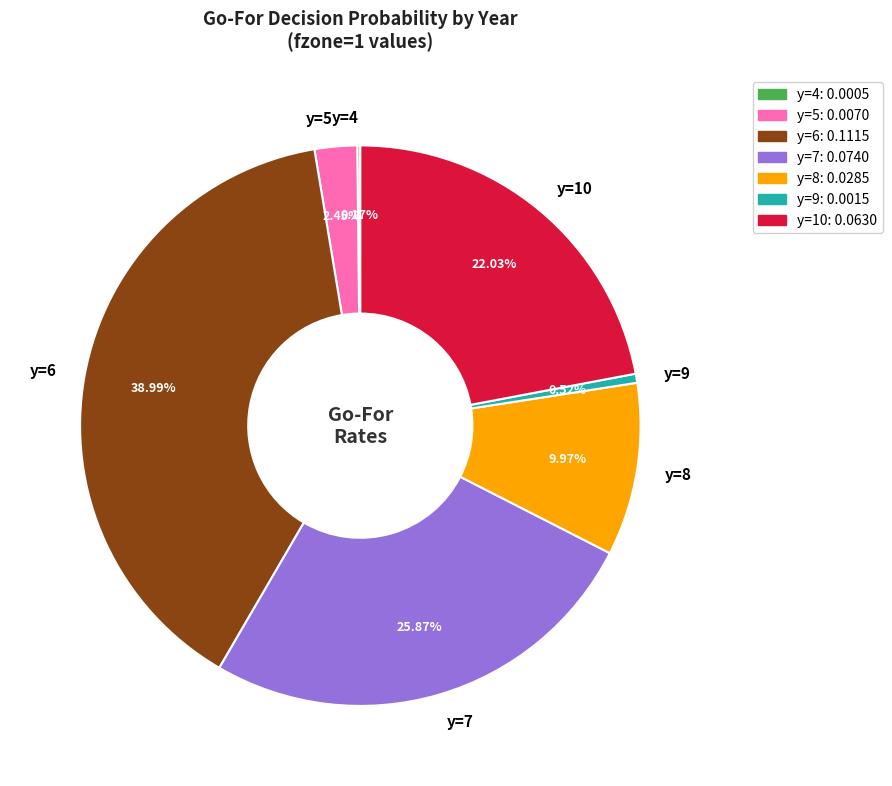

Do y=7 and y=9 together represent more than half of the pie?

No